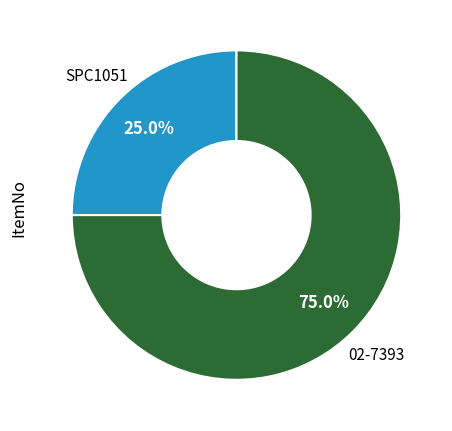

True or false: SPC1051 accounts for 25% of the total.

True